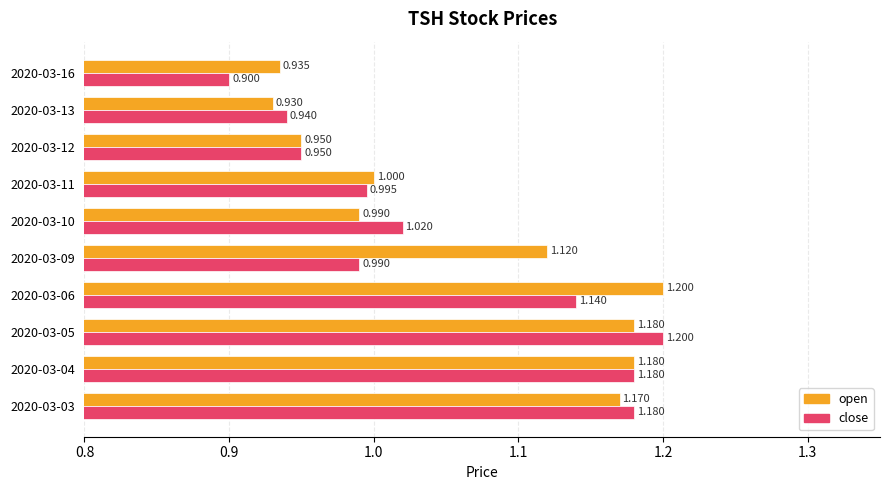

What are all the series names shown in the legend?

open, close